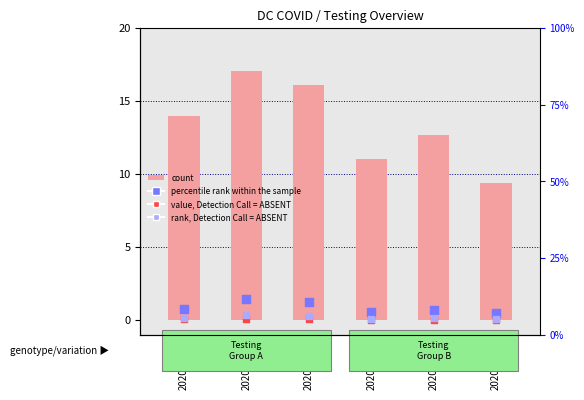

At how many categories does at least one series exceed 3?

6